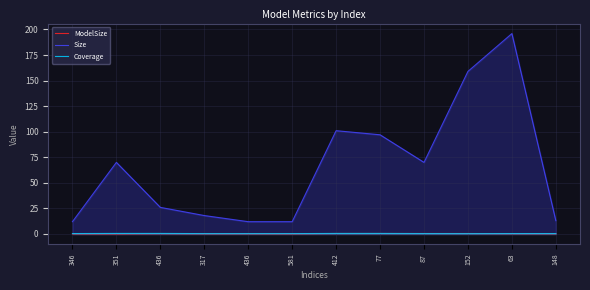

True or false: Size and Coverage cross at least once.

False